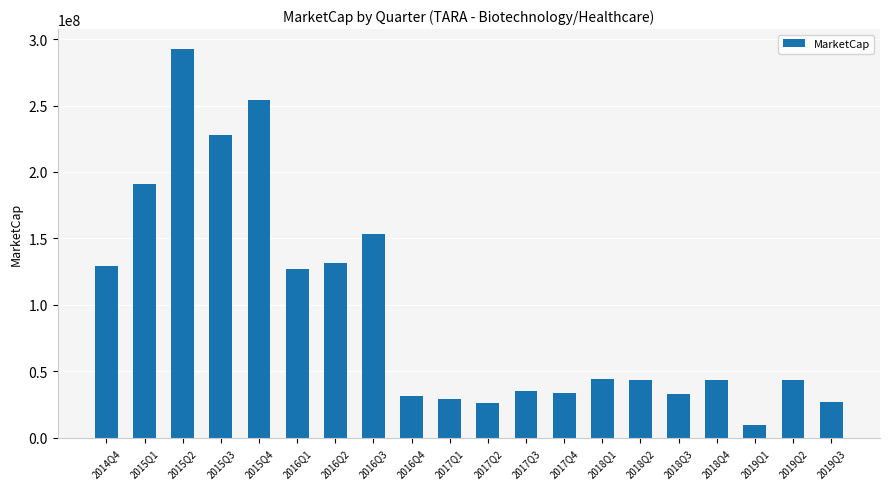

What is the label of the 16th bar from the right?

2015Q4